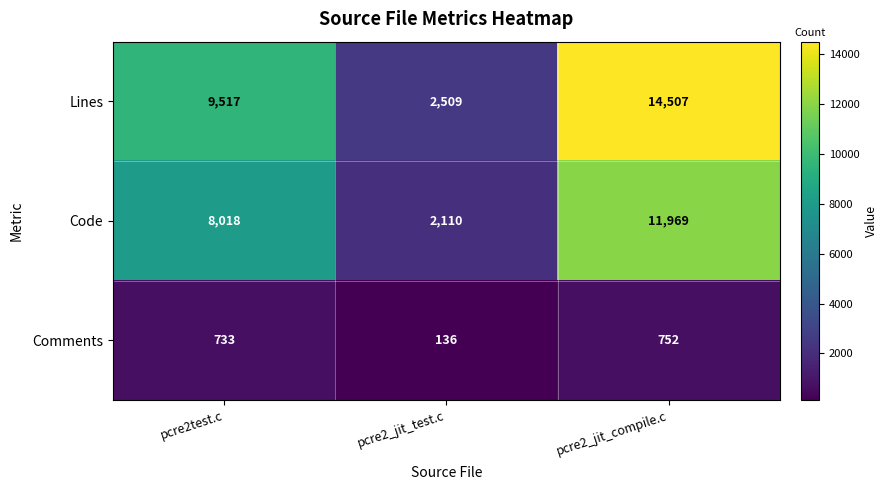

Rank the series by their average value, from highest to lowest.

Lines, Code, Comments